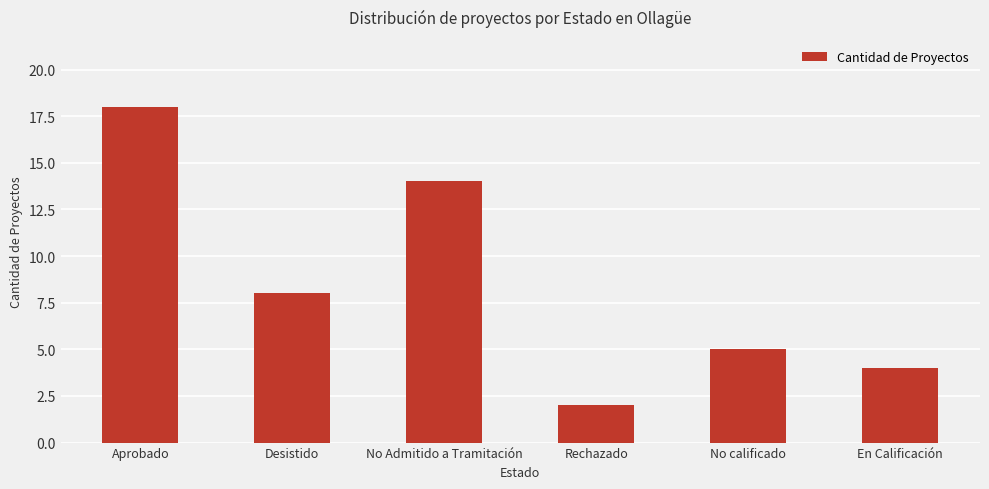

What is the greatest value displayed?

18